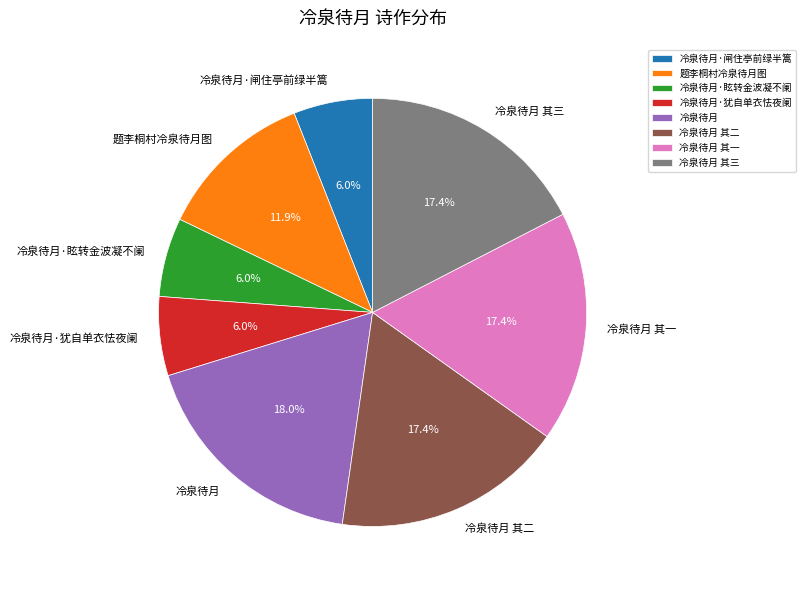

Does any single category account for the majority?

No